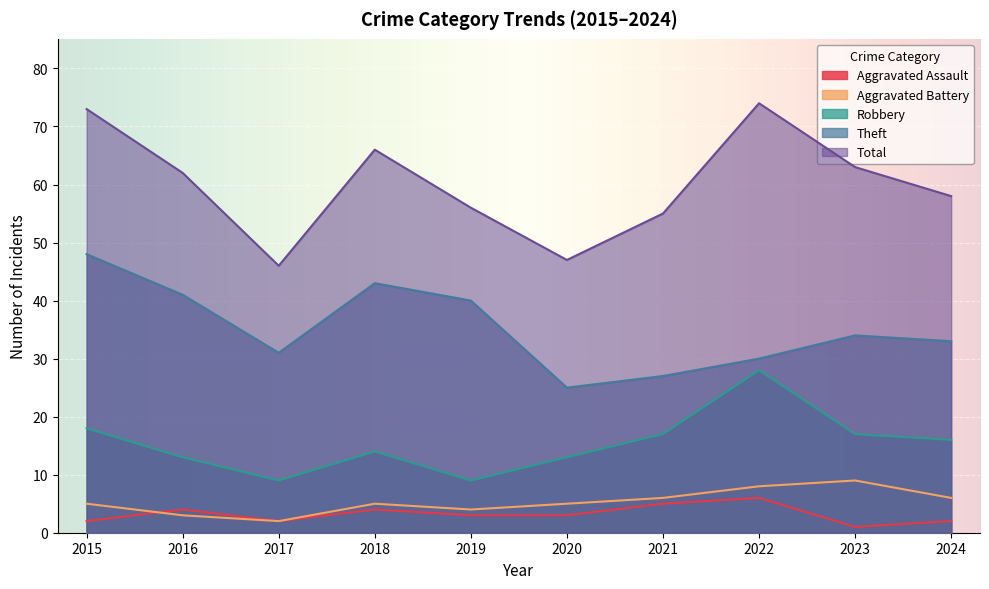

True or false: Aggravated Assault has a value of 2 at 2015.

True